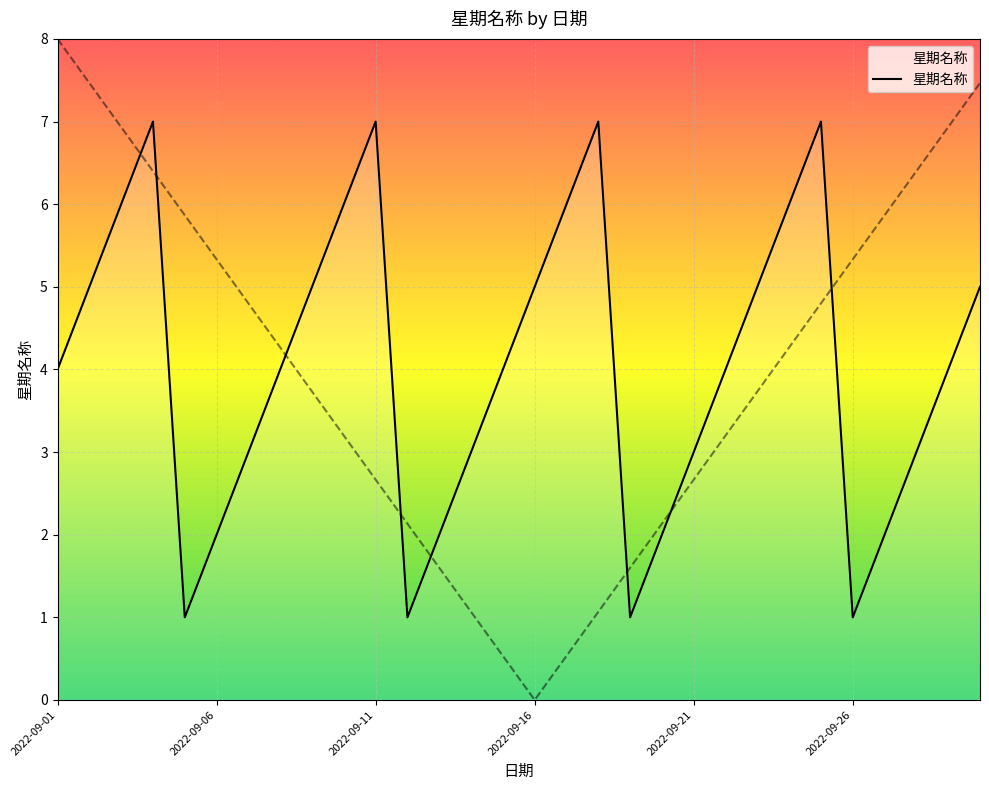

How many distinct data groups are displayed?

1